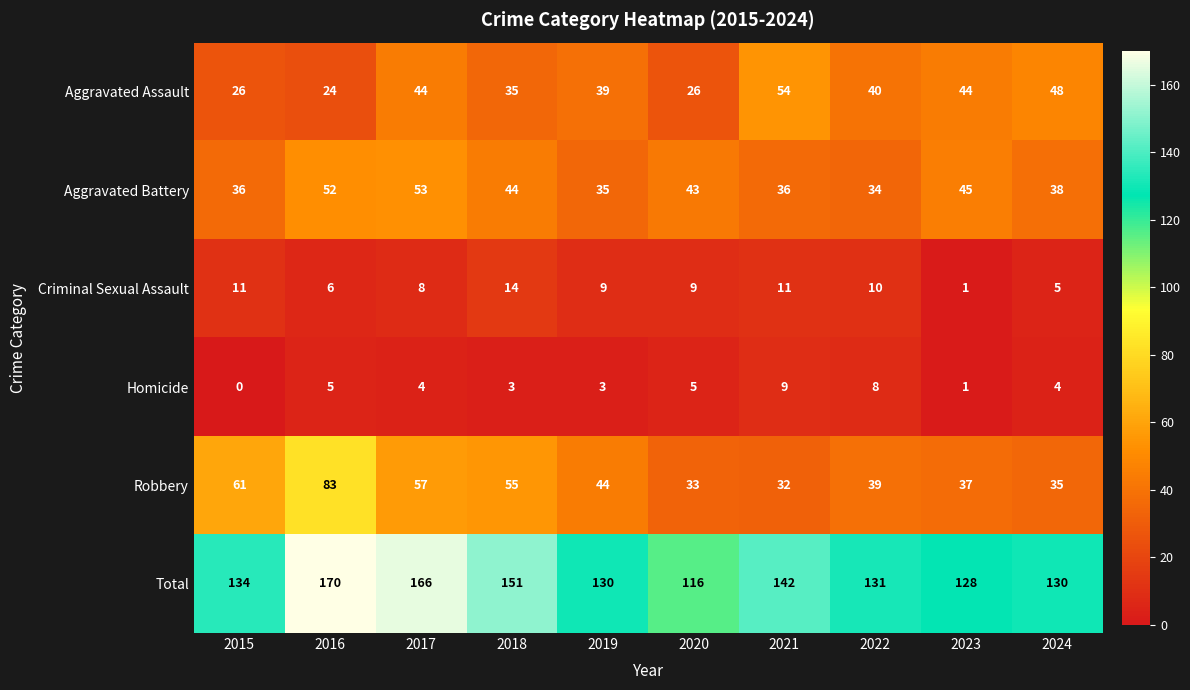

What is the lowest value of the Aggravated Battery series?

34